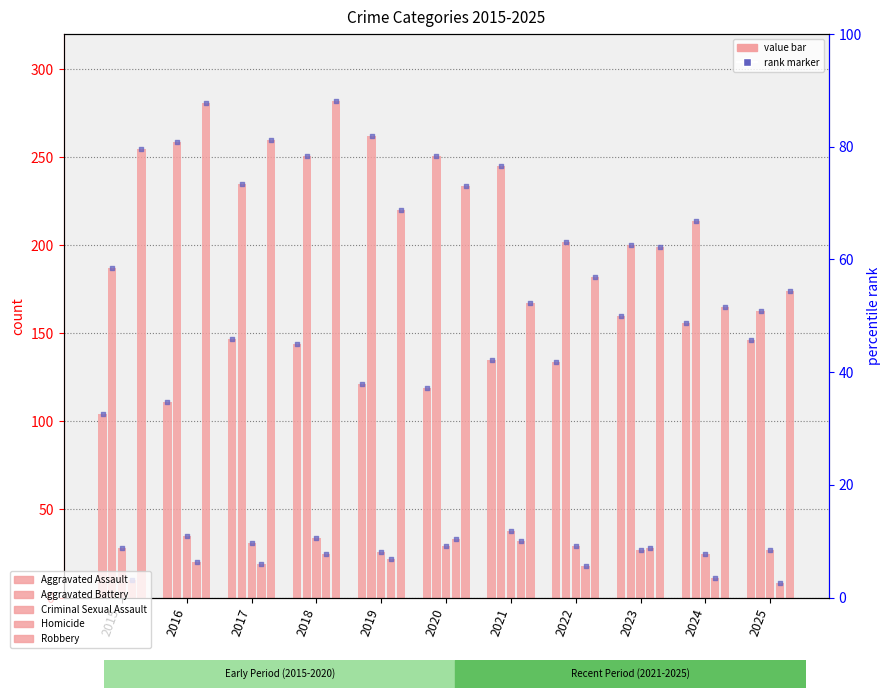

What are all the series names shown in the legend?

Aggravated Assault, Aggravated Battery, Criminal Sexual Assault, Homicide, Robbery